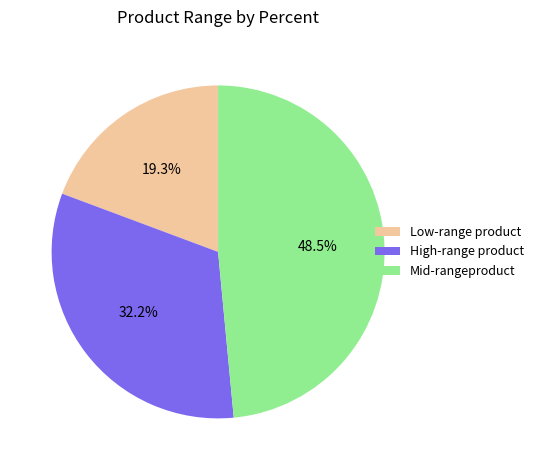

Which category has the smallest portion of the pie?

Low-range product